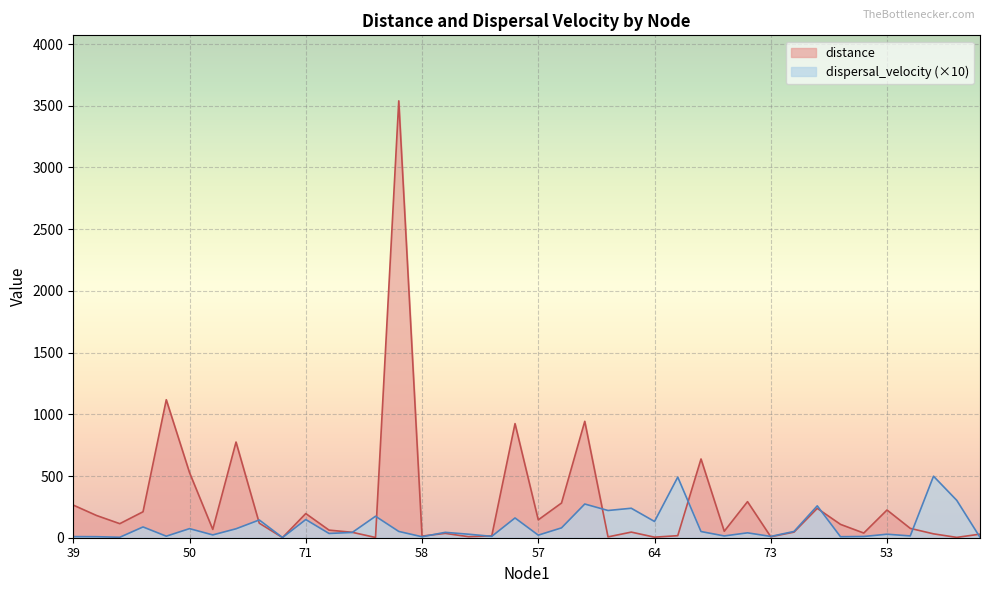

What is the maximum value shown in the chart?

3539.8